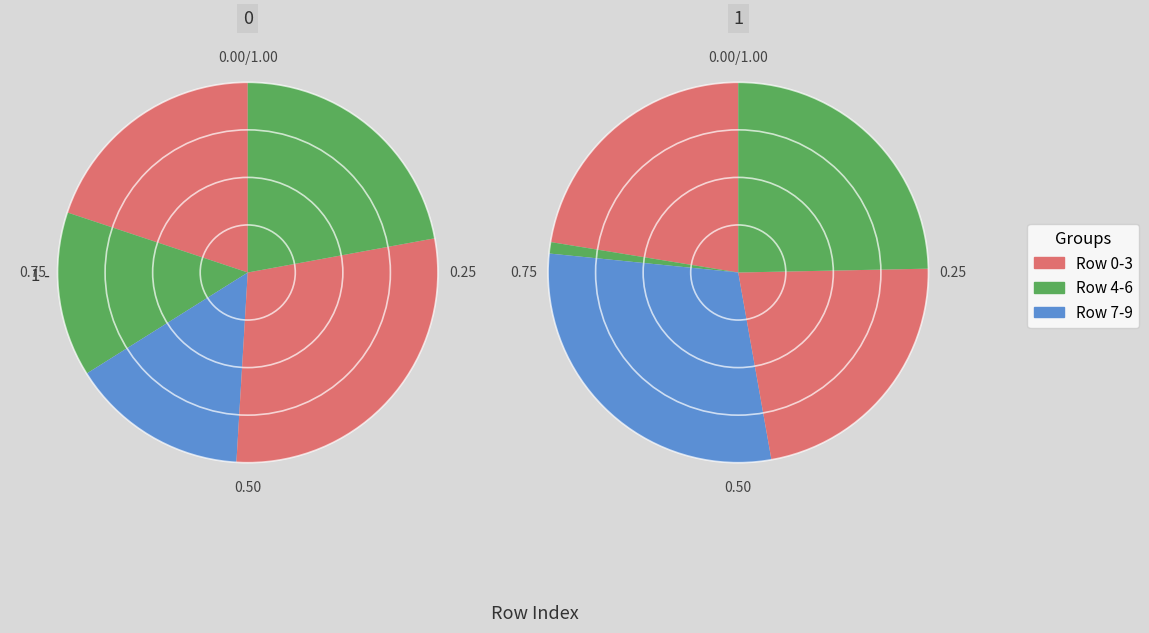

Does 4 account for over 50% of the chart?

No